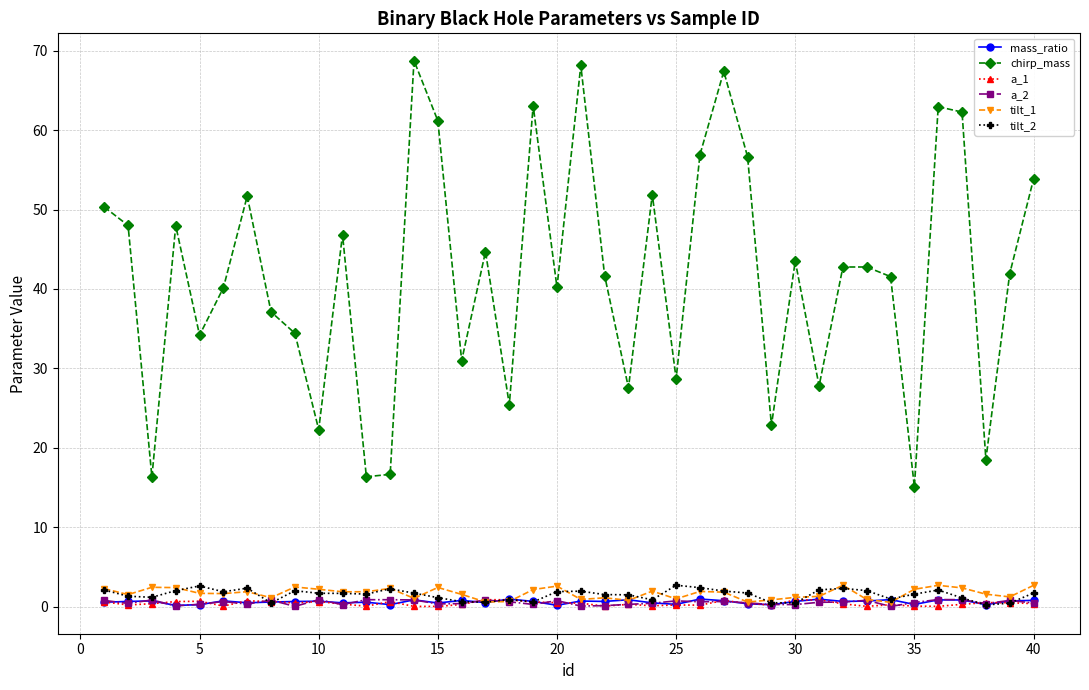

Is this an area chart (filled region under the line)?

No